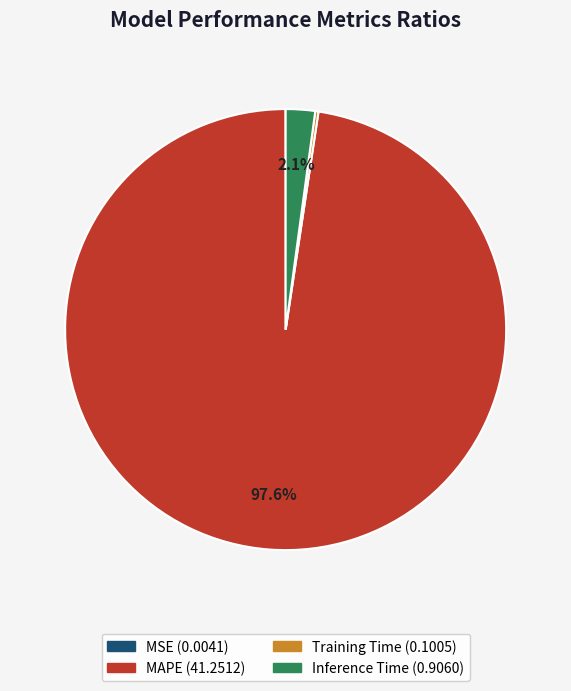

Which slice is the largest?

MAPE